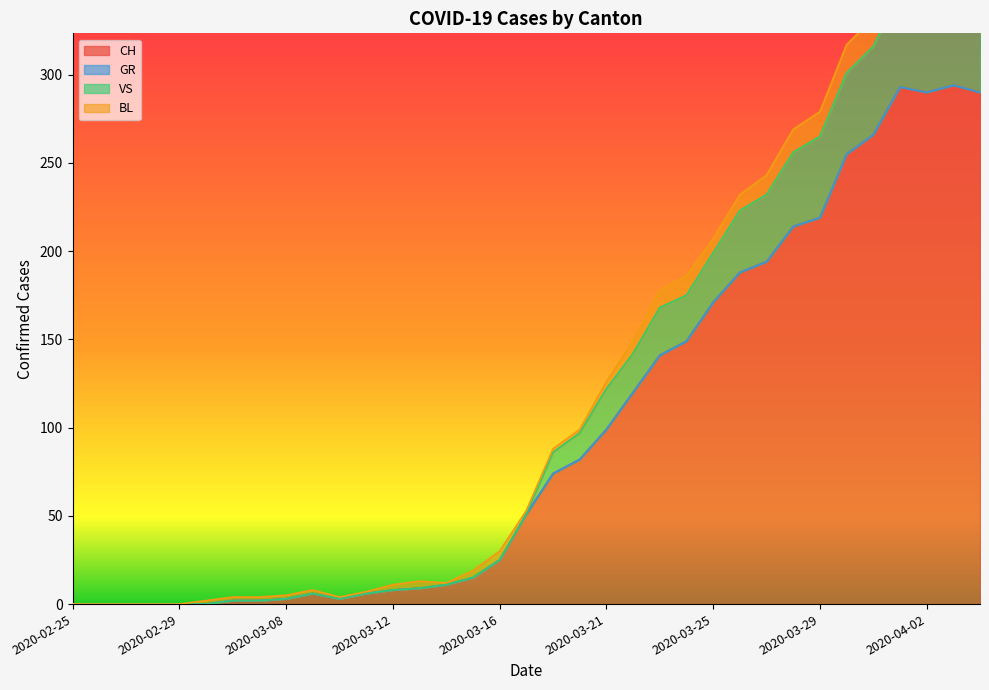

What is the label of the 15th point from the left?

2020-03-14